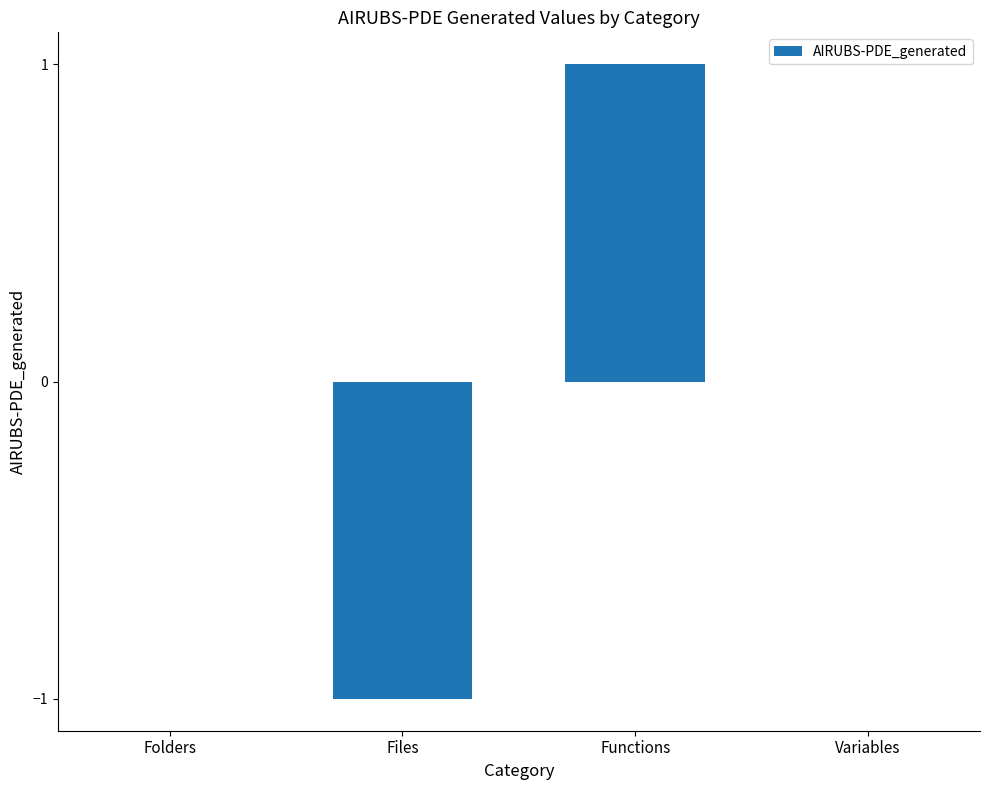

What is the sum of the values at Functions and Variables?

1